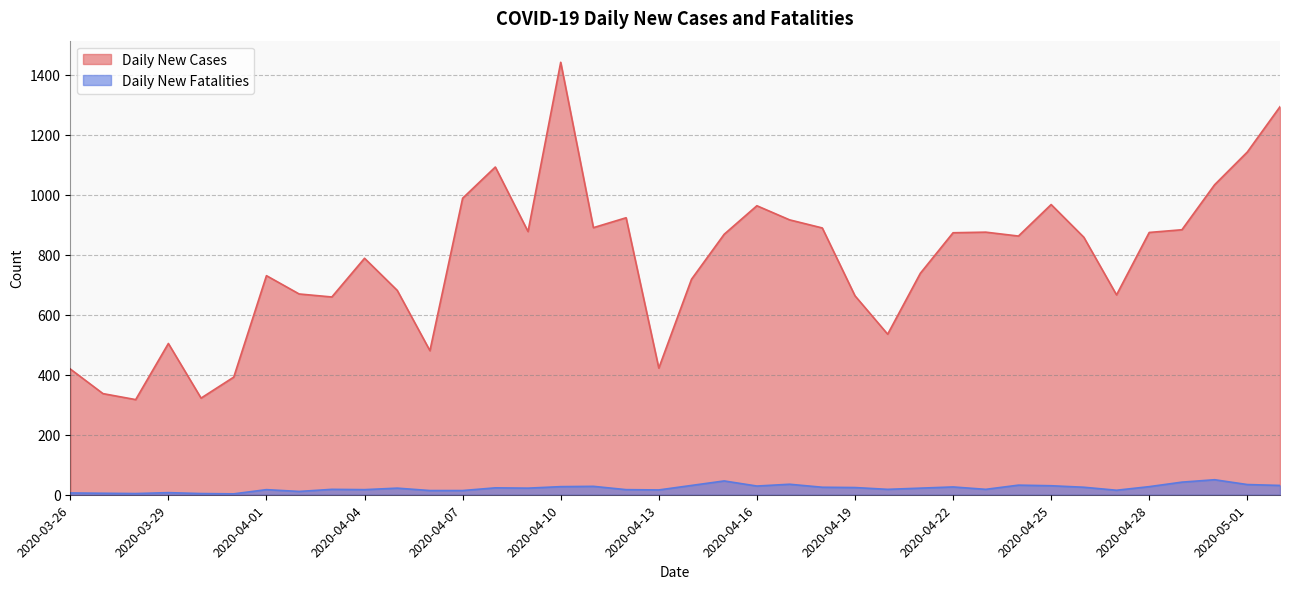

Which series has the largest total across all categories?

Daily New Cases